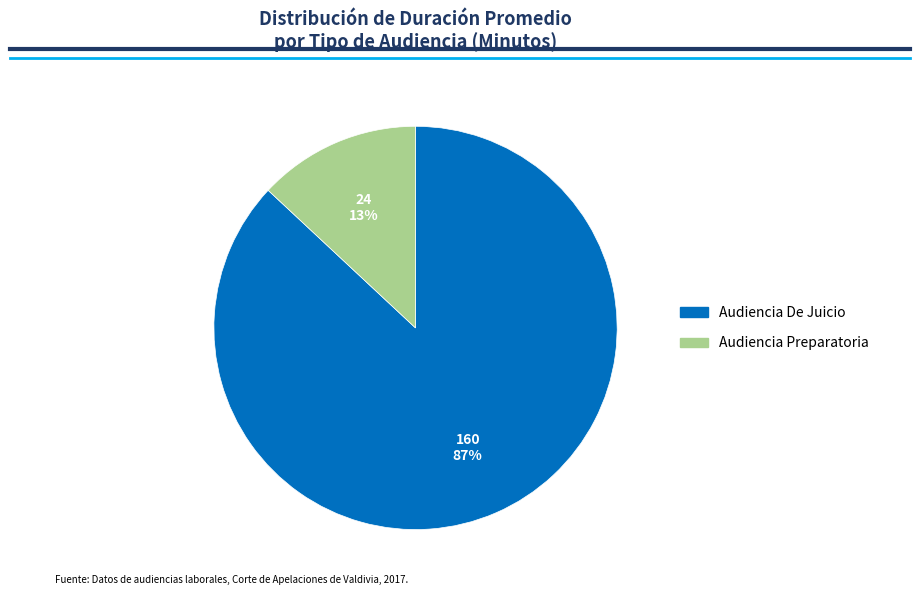

To the nearest percent, what is the difference between the largest and smallest slice percentages?

74%